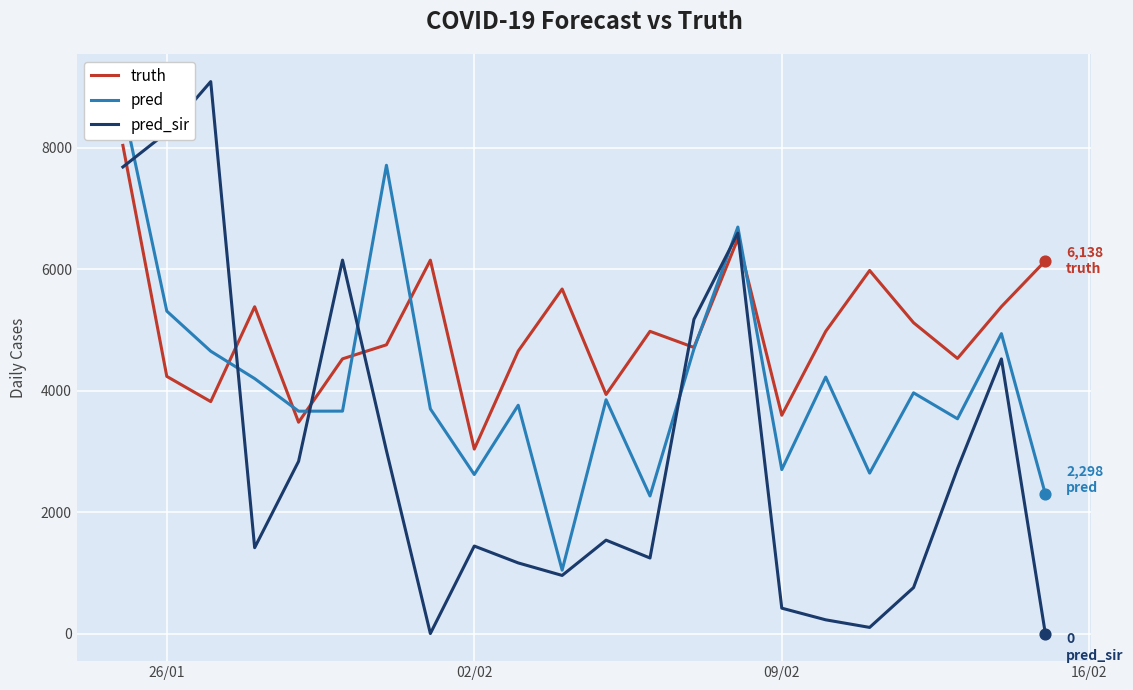

At how many categories does at least one series exceed 5031?

14